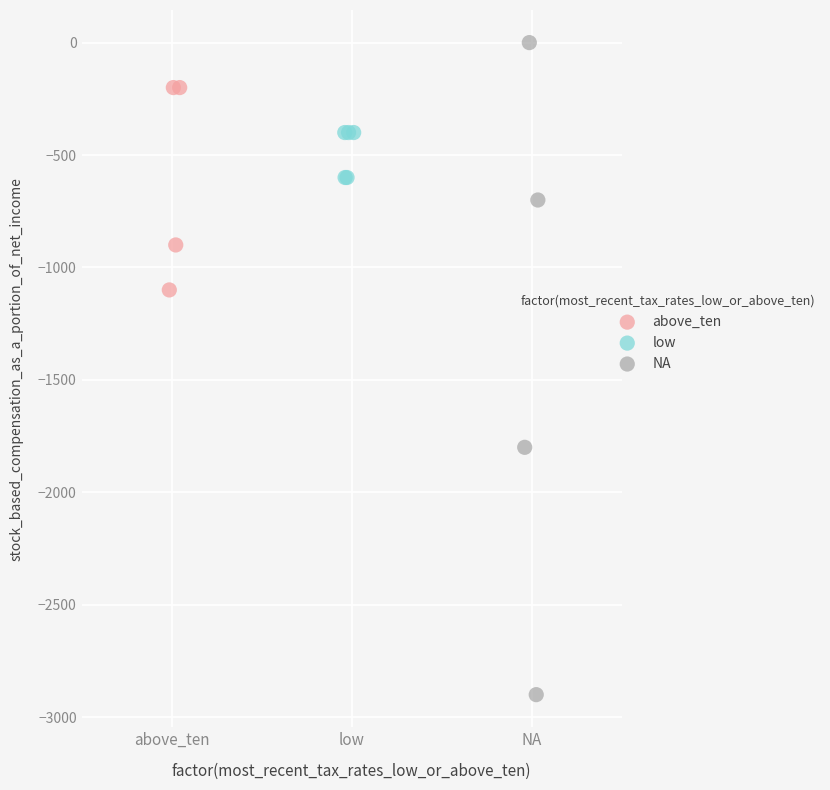

Which series contains the highest Y value?

NA